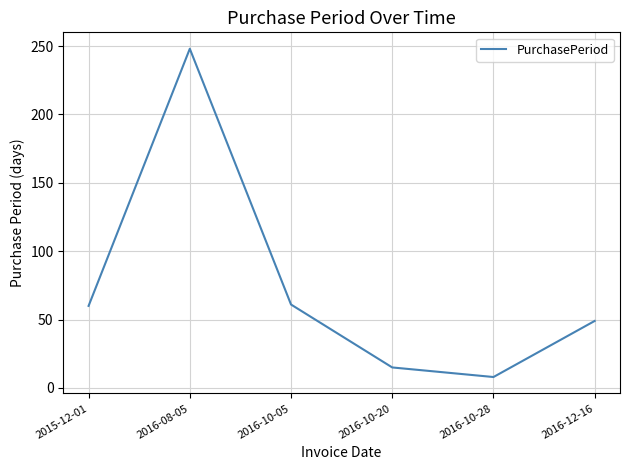

How many interior local peaks (higher than both neighbors) does the data have?

1